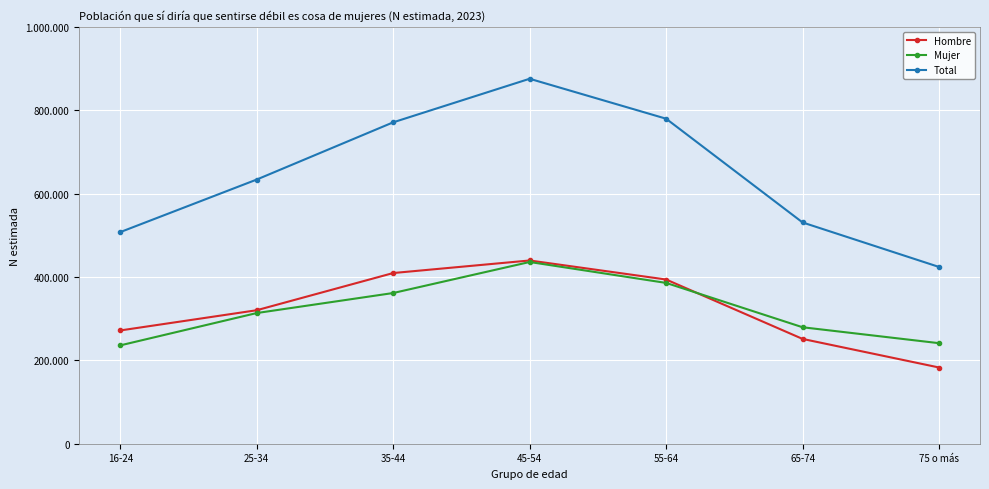

Which series has the widest spread of values?

Total